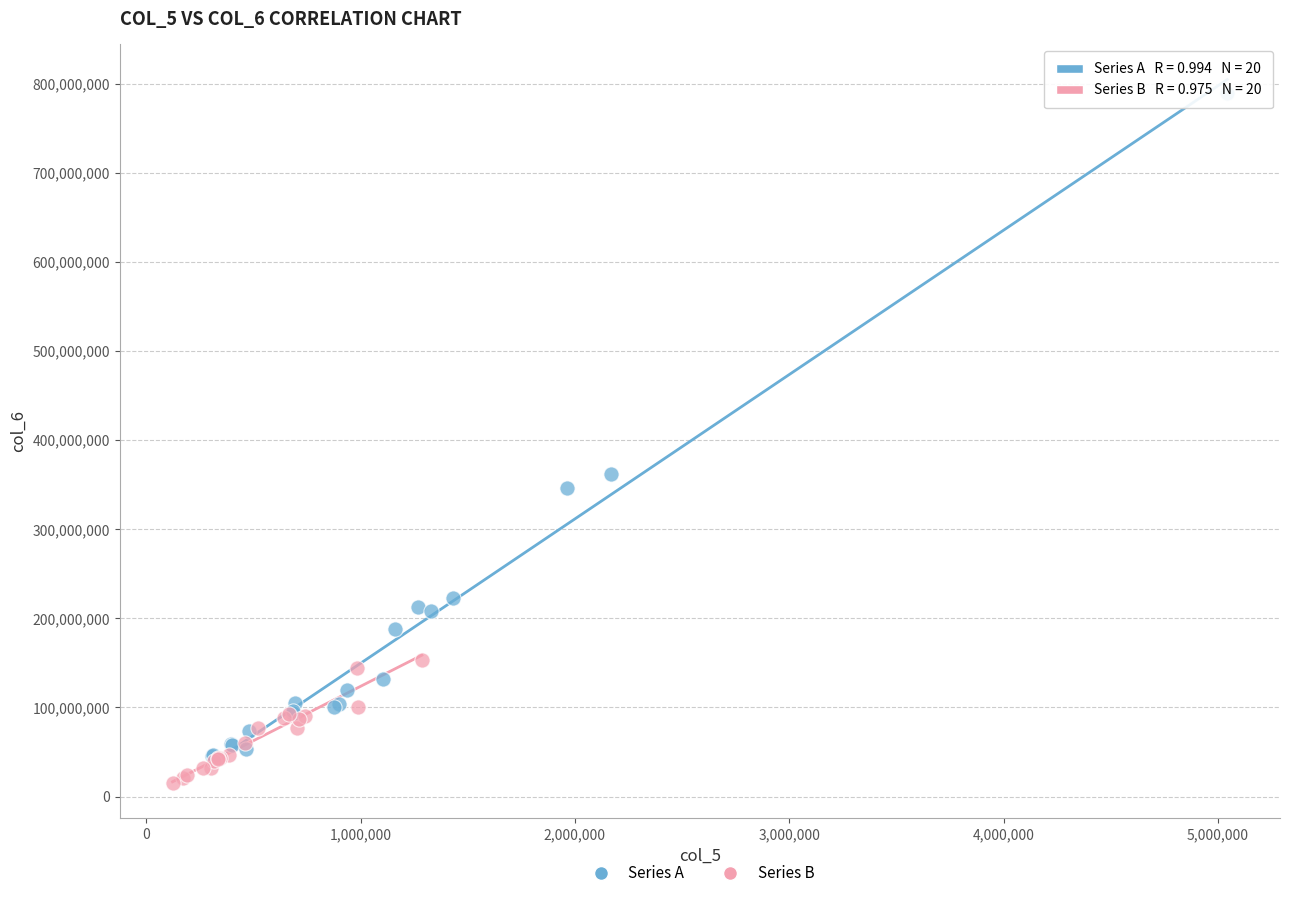

What are all the series names shown in the legend?

Series A, Series B